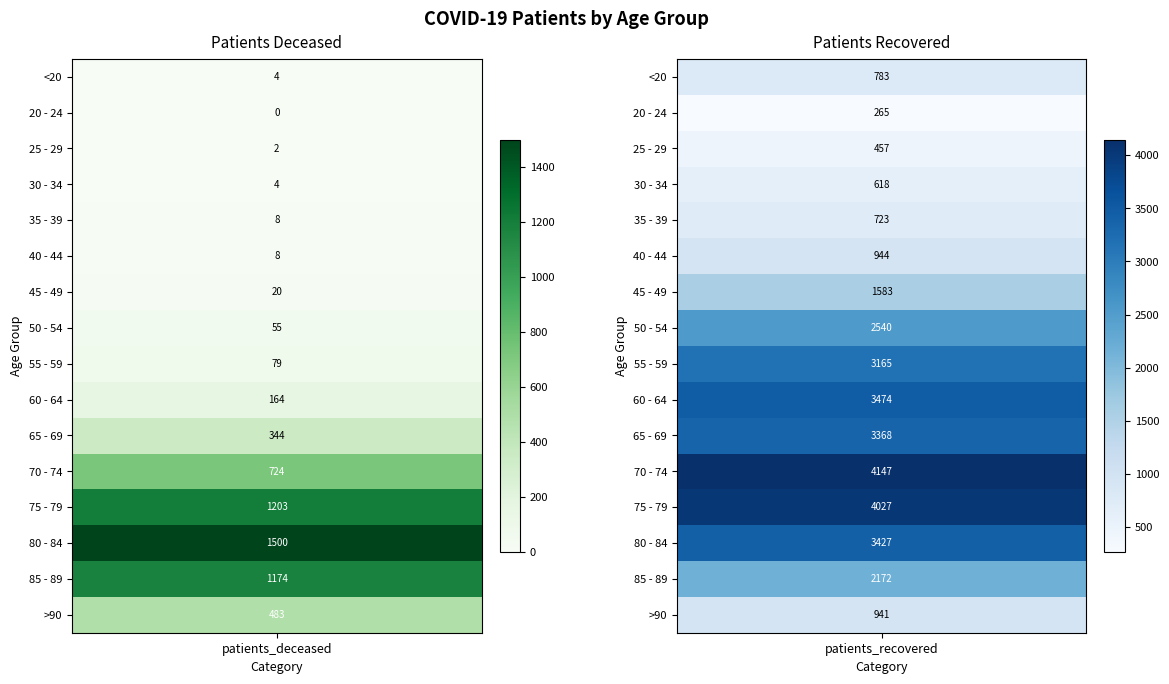

Which has a higher value, 0 or 1?

1